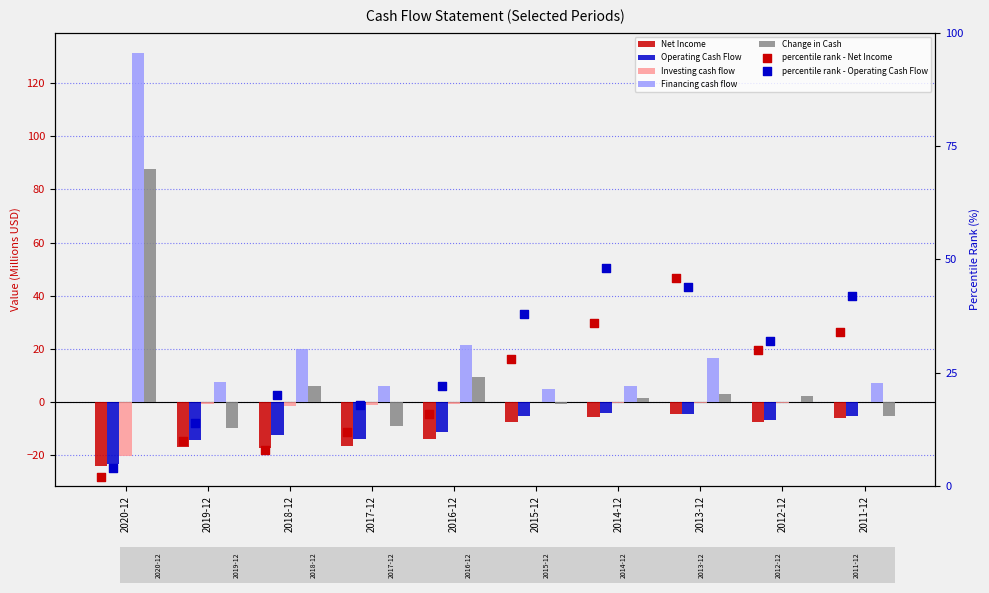

Which series has the widest spread of Y values?

Financing cash flow